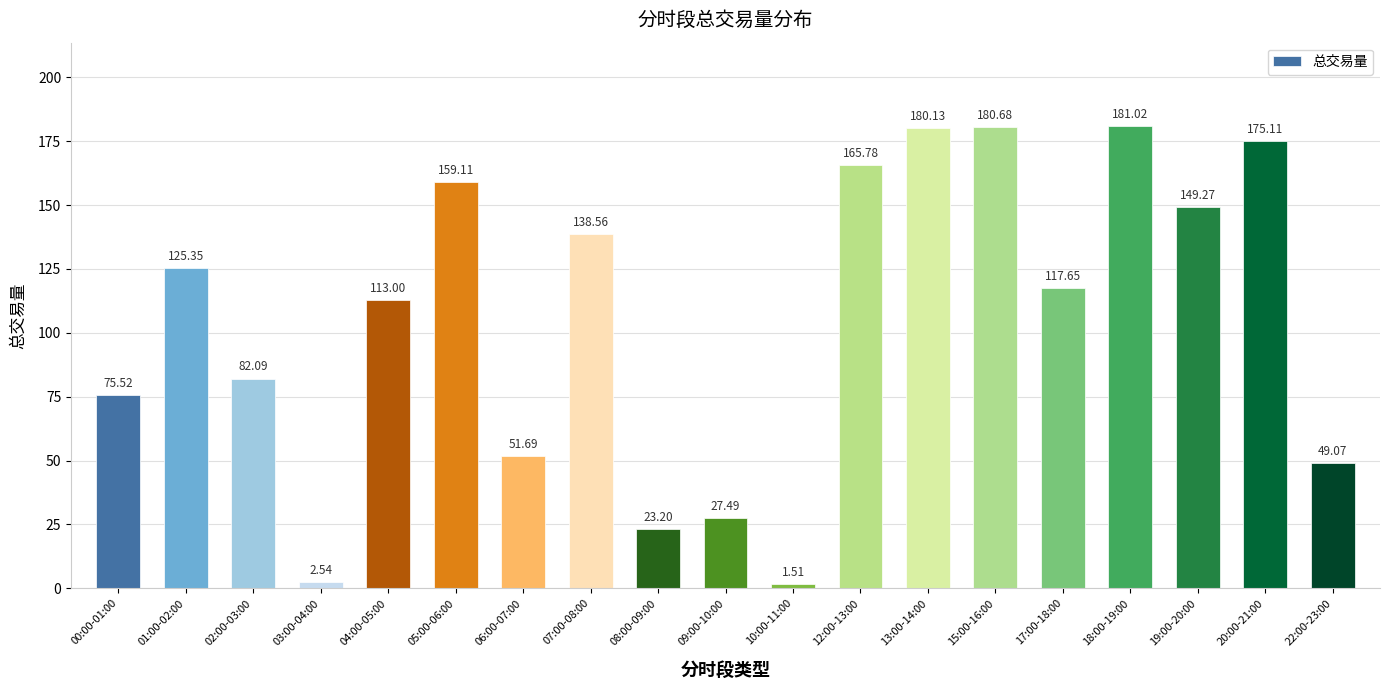

What is the ratio of the value at 18:00-19:00 to the value at 15:00-16:00?

1.0